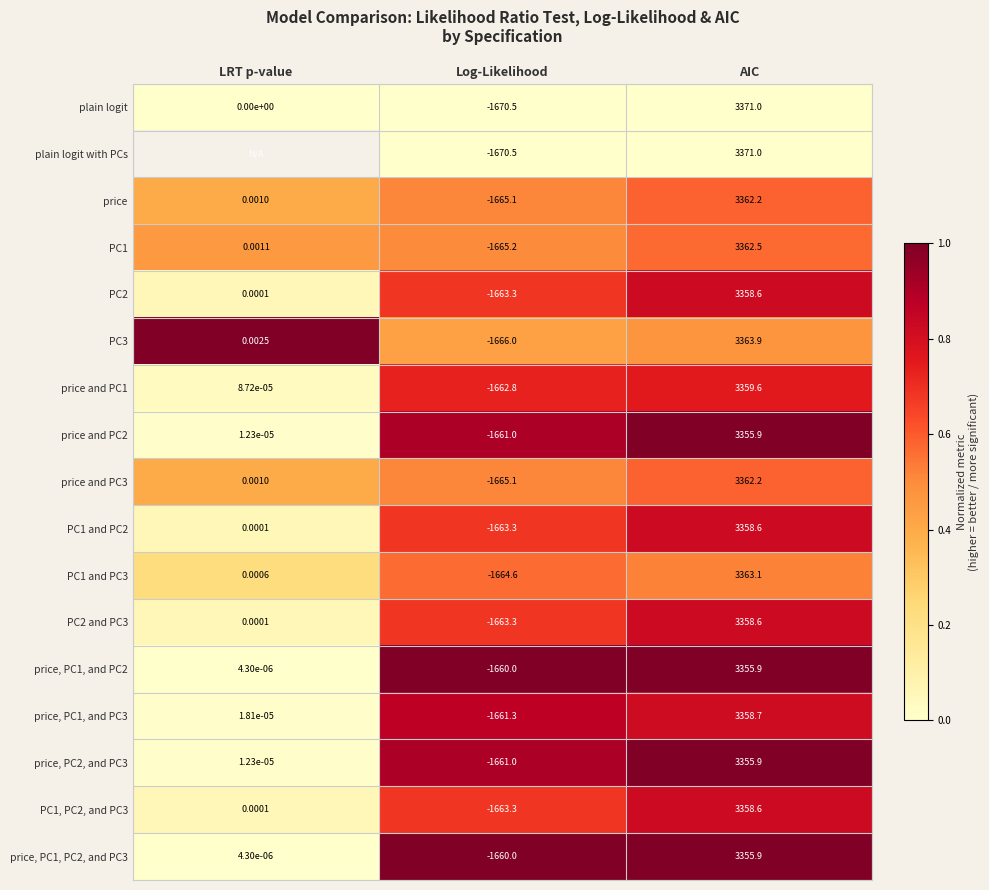

What is the total value across all series at Log-Likelihood?

-28286.3